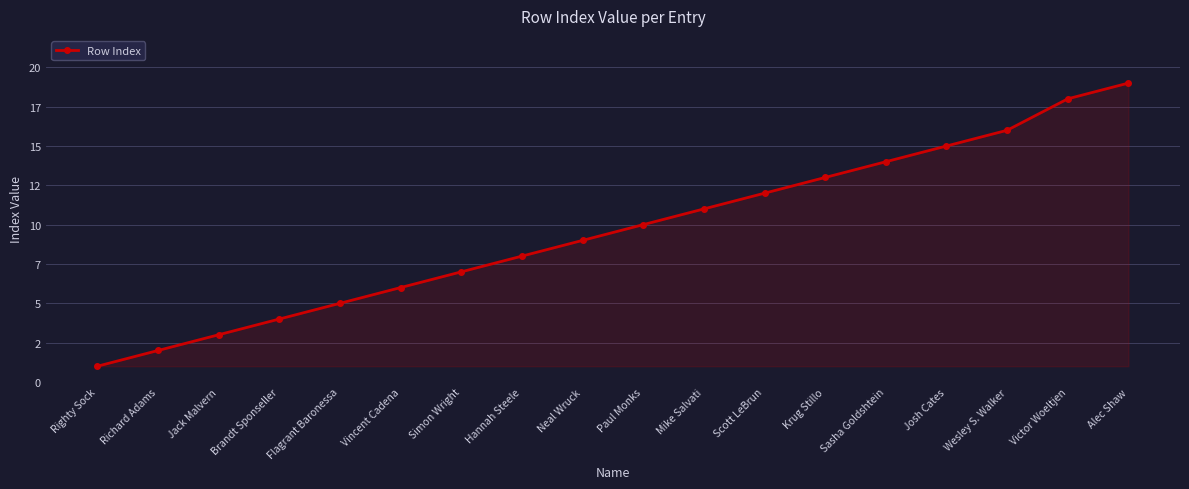

Which category has the lowest value across all series?

Righty Sock